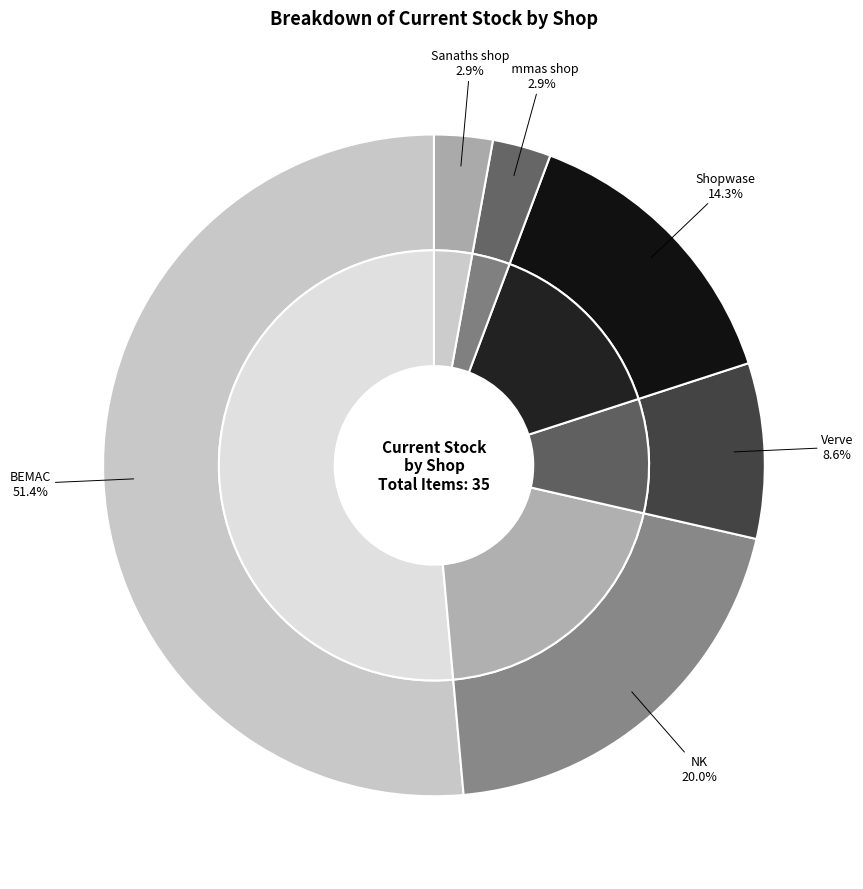

Which slice is the smallest?

Emmas shop